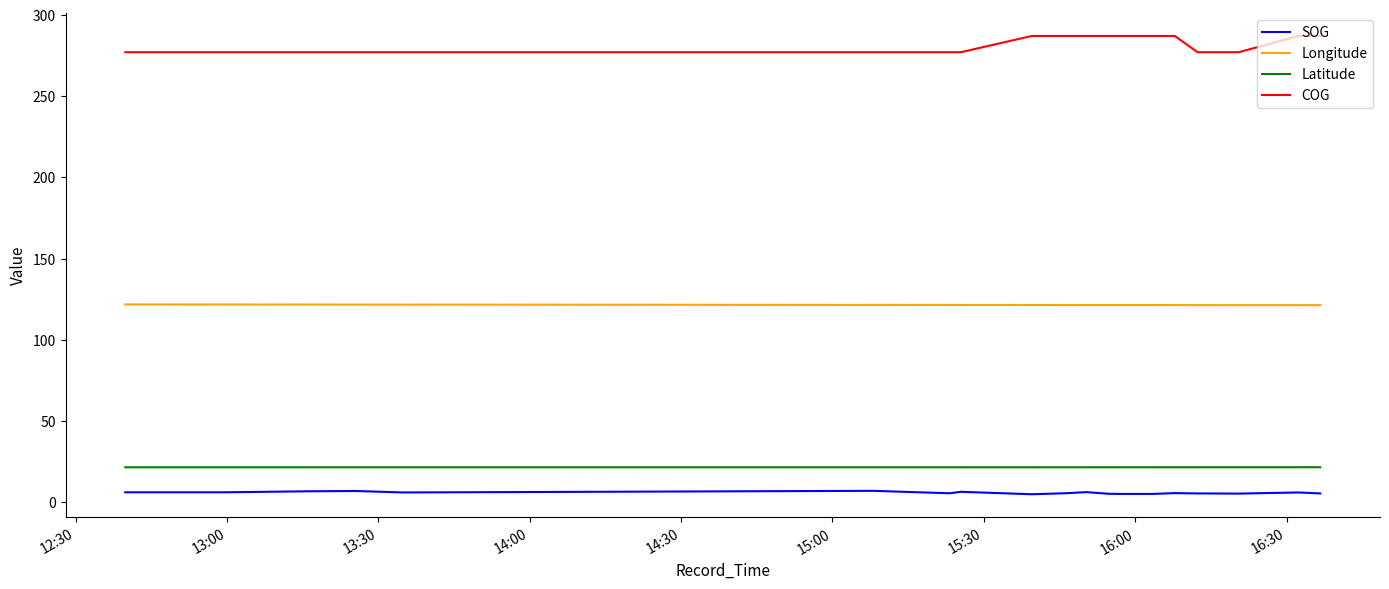

Does the chart have visible grid lines?

No